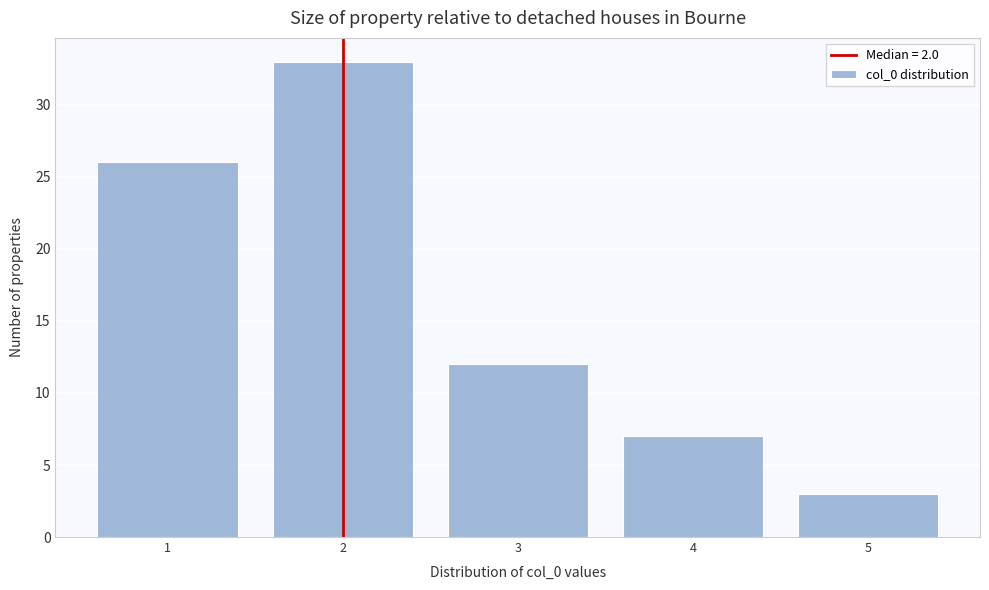

Reading left to right, list all the values displayed in this chart.

1=26	2=33	3=12	4=7	5=3